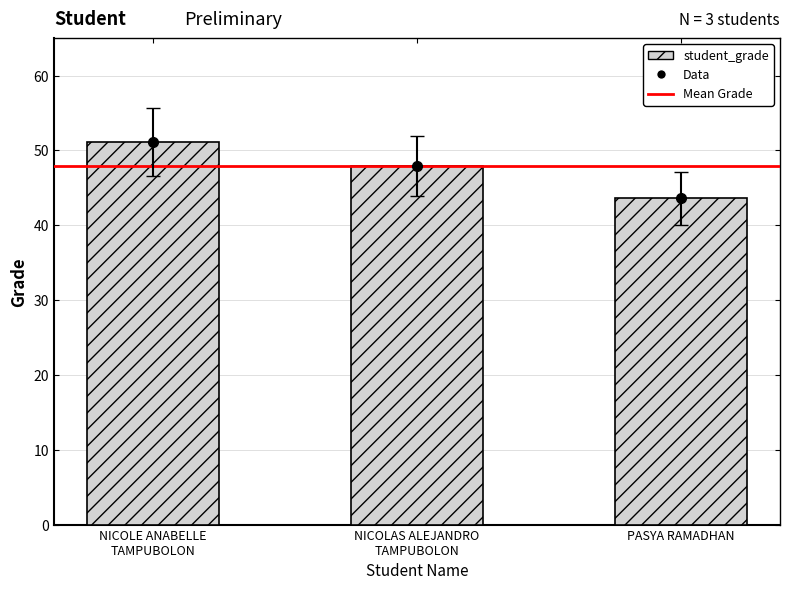

Rank the categories by value from lowest to highest.

PASYA RAMADHAN, NICOLAS ALEJANDRO
TAMPUBOLON, NICOLE ANABELLE
TAMPUBOLON